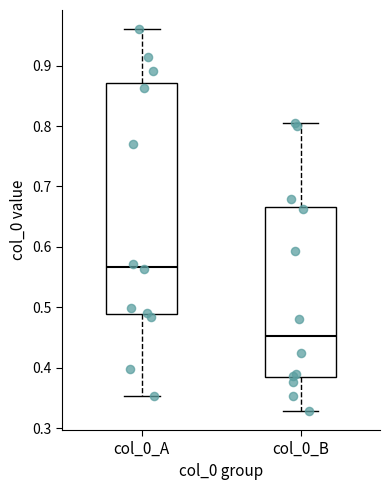

Which box has the highest median line?

col_0_A